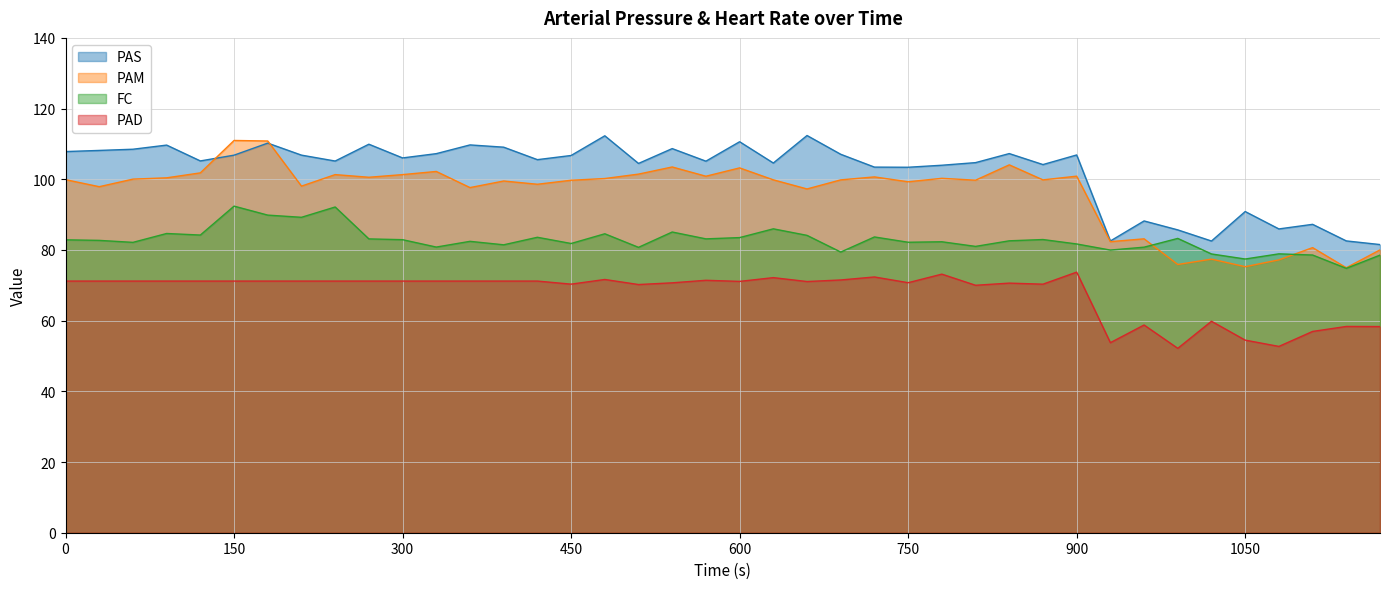

At 450, list the series in order from largest to smallest.

PAS, PAM, FC, PAD